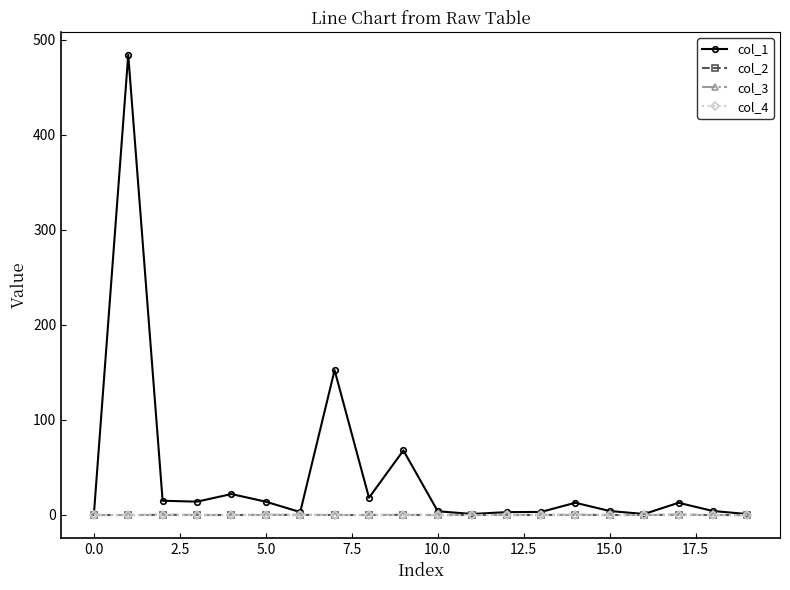

Rank the series by their maximum value, from lowest to highest.

col_3, col_4, col_2, col_1